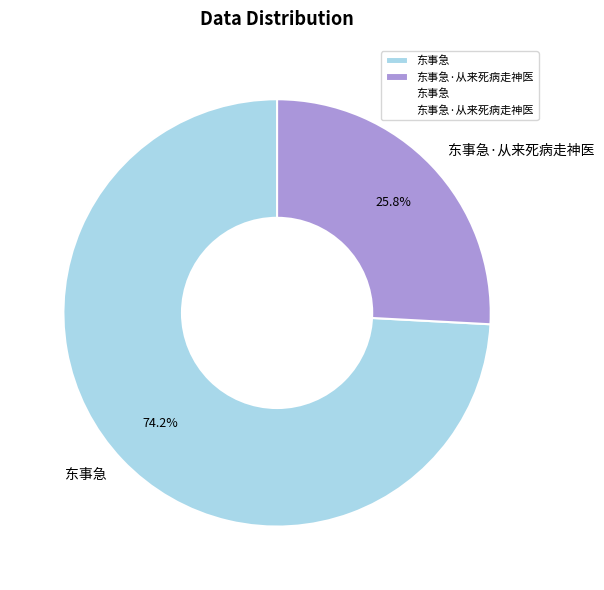

Rank the categories by value from lowest to highest.

东事急·从来死病走神医, 东事急